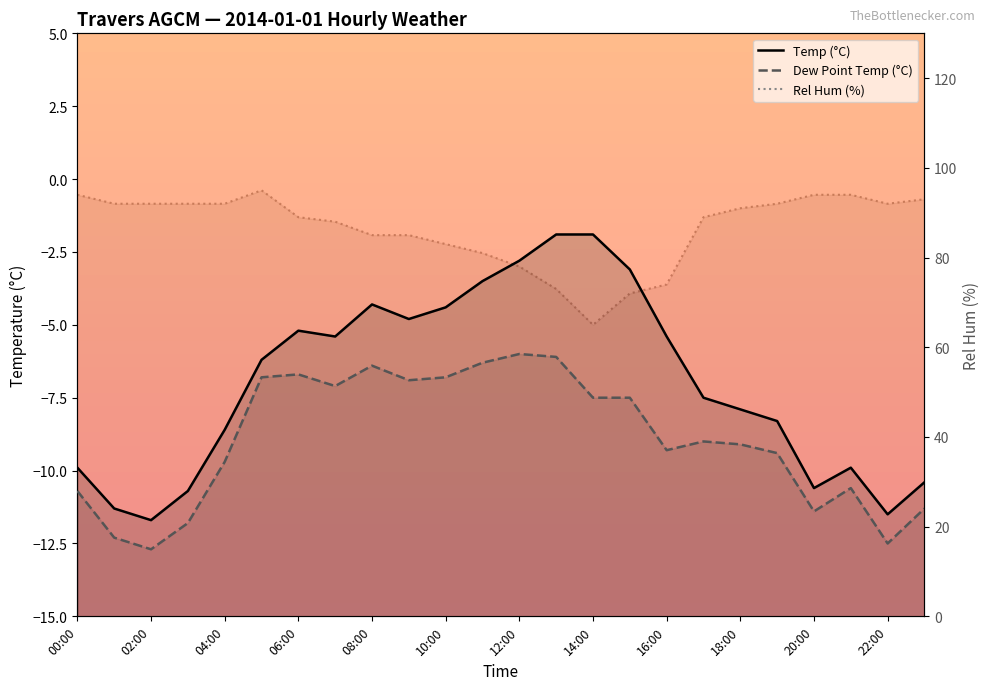

In Temp (°C), how many points are higher than both neighbors (excluding endpoints)?

3